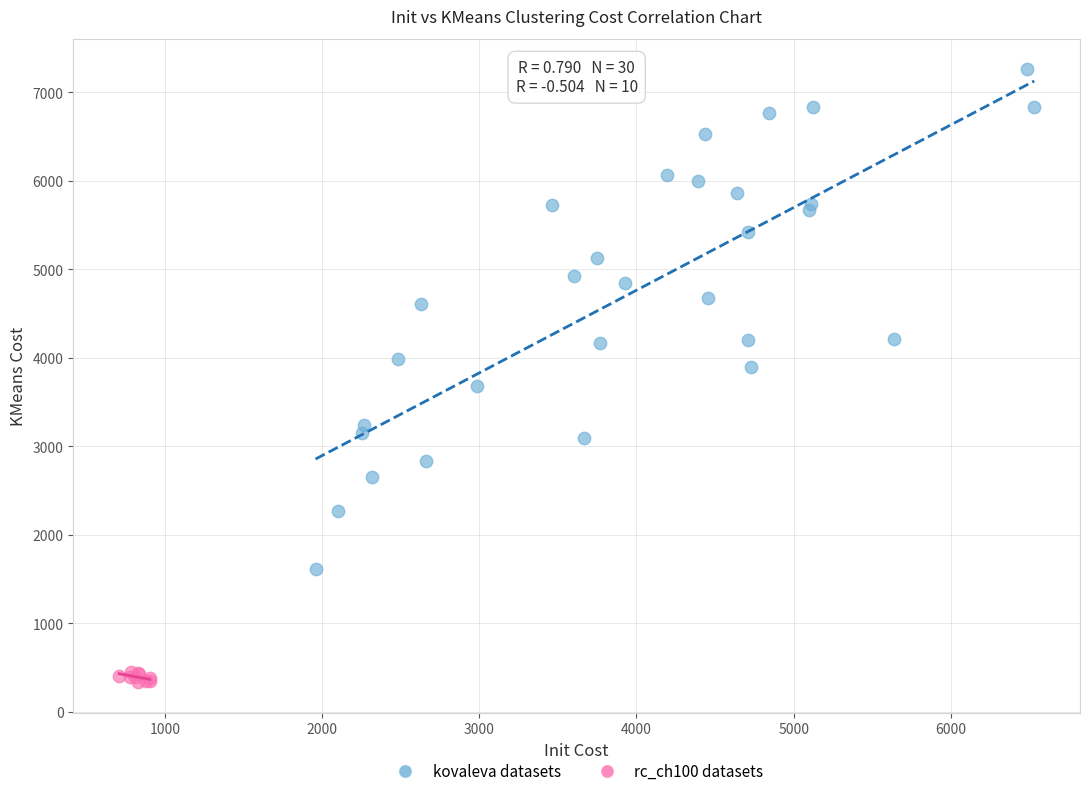

Which series contains the highest Y value?

kovaleva datasets